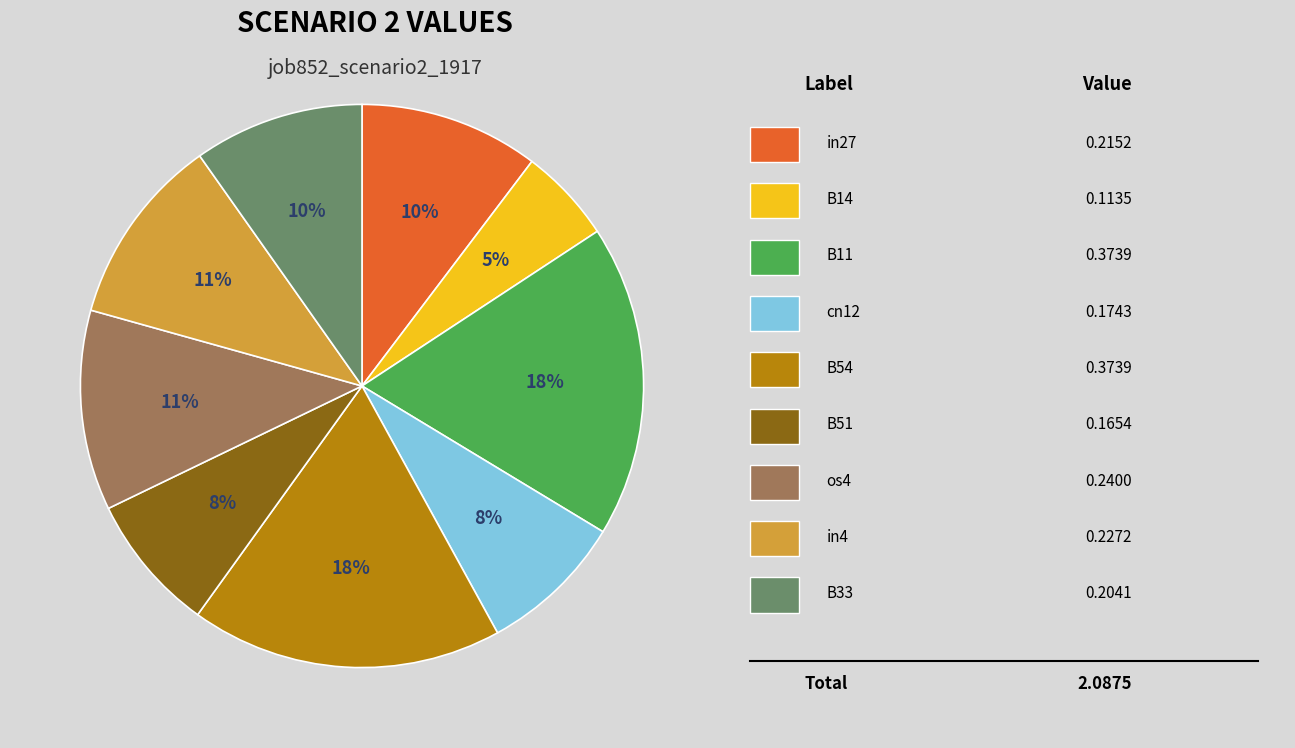

To the nearest percent, what is the average slice percentage?

11%